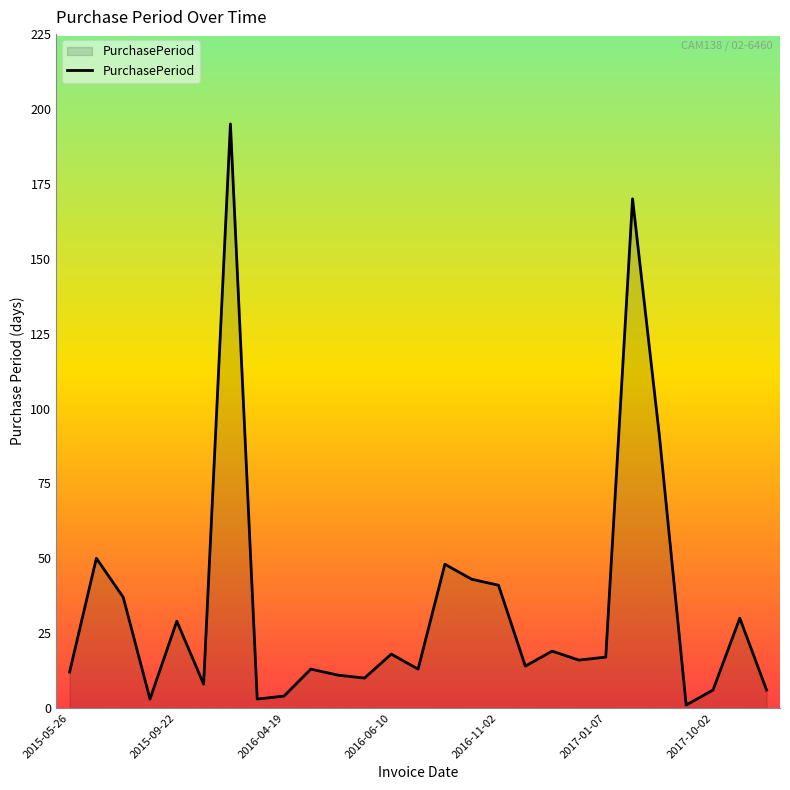

What is the greatest value displayed?

195